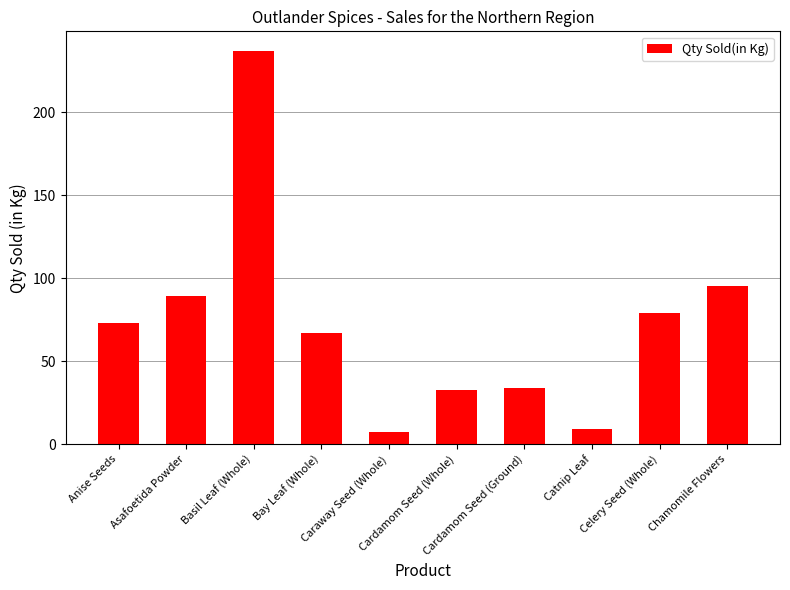

Reading right to left, what are all the values shown in this chart?

Chamomile Flowers=95.6	Celery Seed (Whole)=78.9	Catnip Leaf=9.3	Cardamom Seed (Ground)=33.6	Cardamom Seed (Whole)=32.5	Caraway Seed (Whole)=7.1	Bay Leaf (Whole)=67.0	Basil Leaf (Whole)=236.9	Asafoetida Powder=89.3	Anise Seeds=72.9